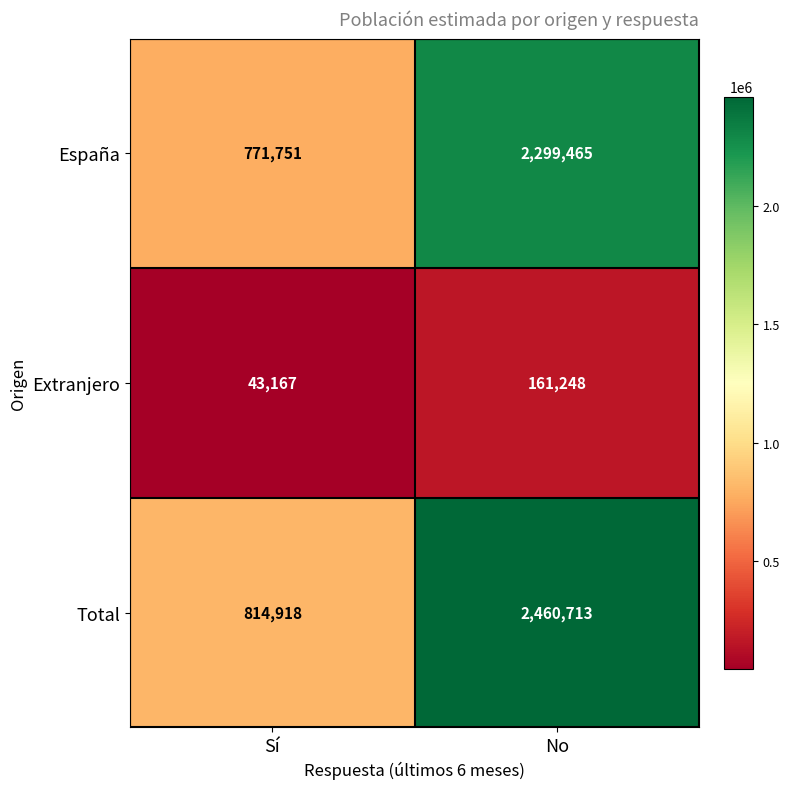

Which series changed the most between Sí and No?

Total